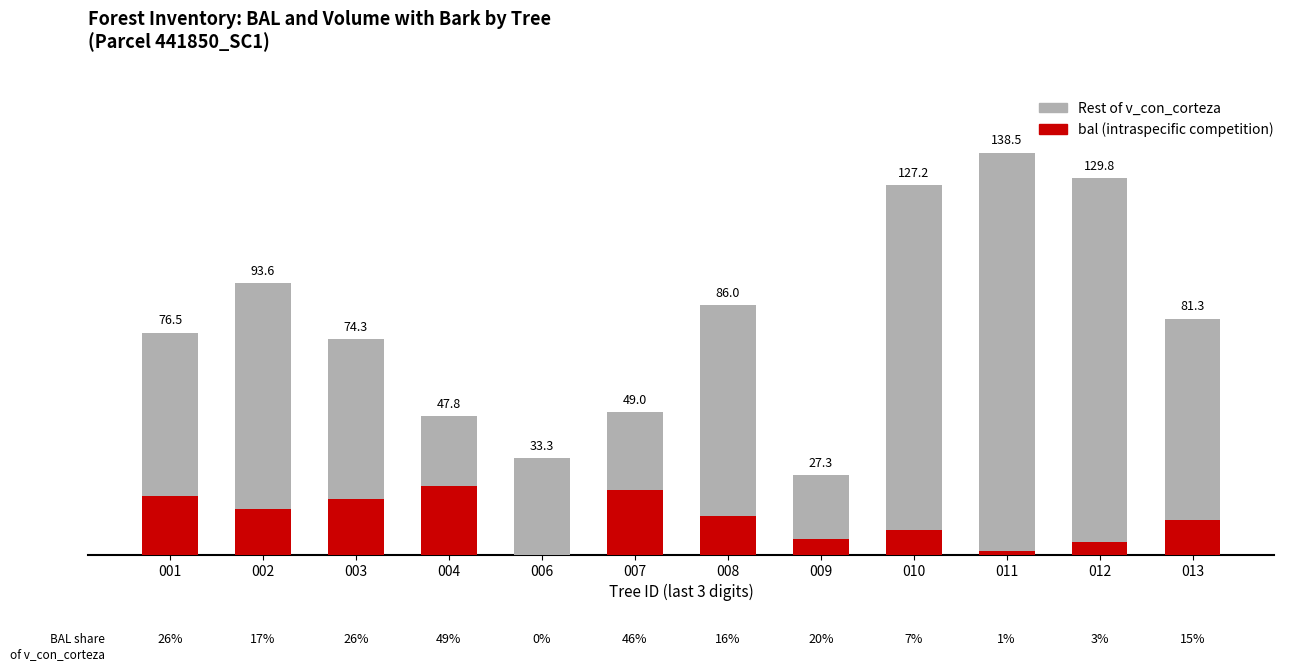

Rank the series at 011 from lowest to highest value.

bal (intraspecific competition), Rest of v_con_corteza